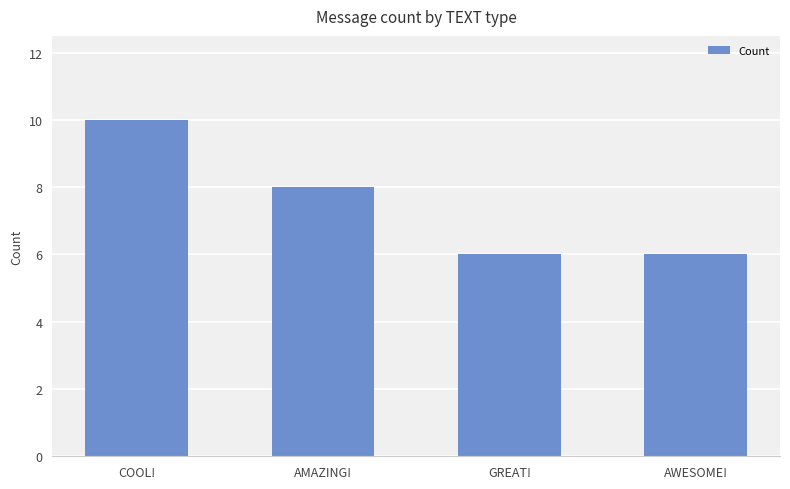

What is the minimum value shown in the chart?

6